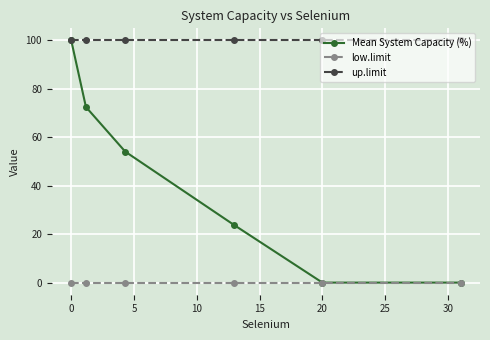

Which series has the widest spread of values?

Mean System Capacity (%)